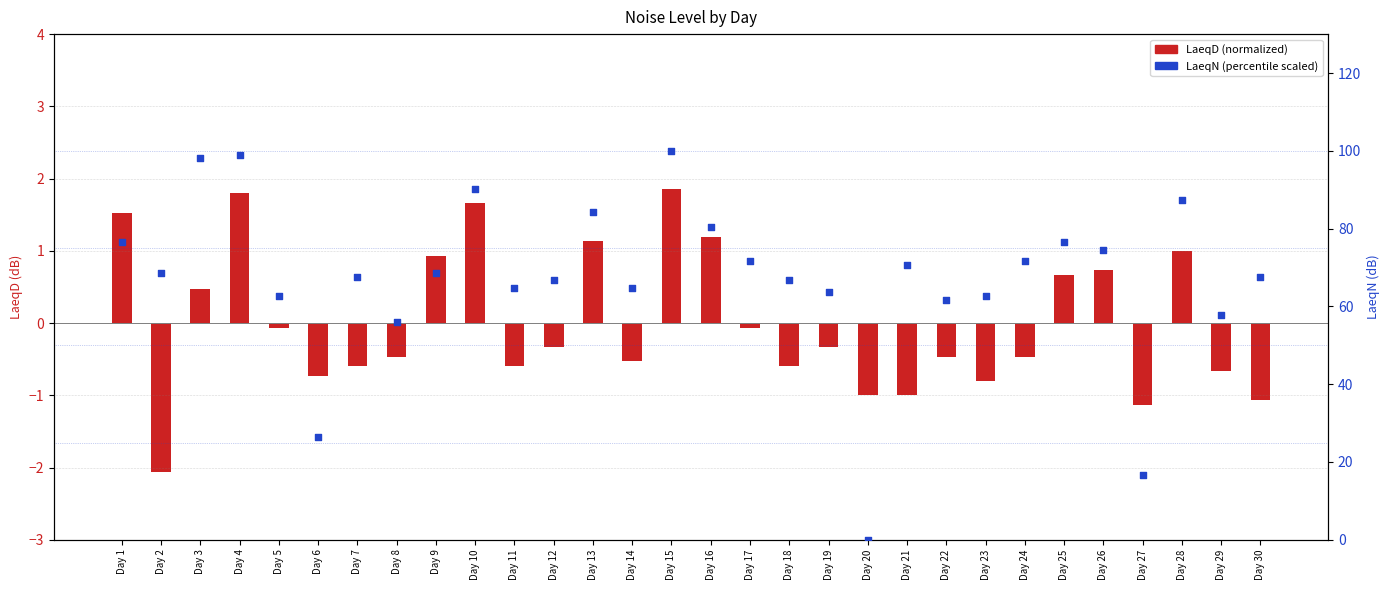

Which series contains the highest Y value?

LaeqN